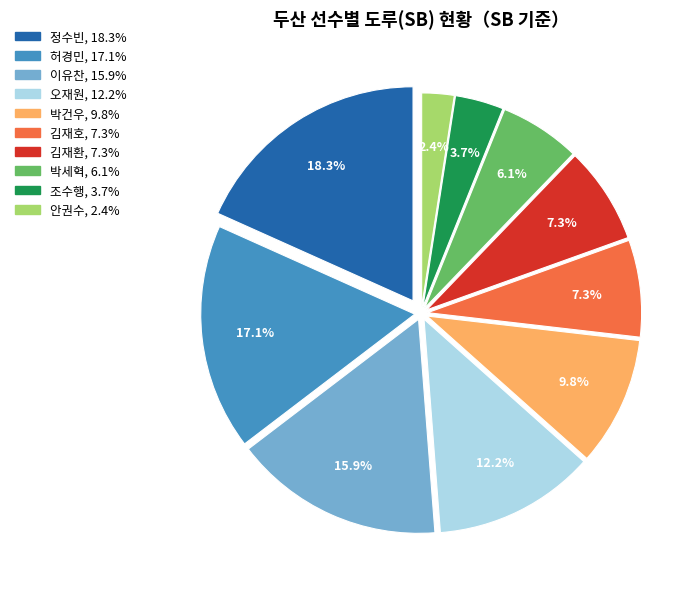

Approximately how many times larger is the value at 조수행 compared to 박세혁?

0.6